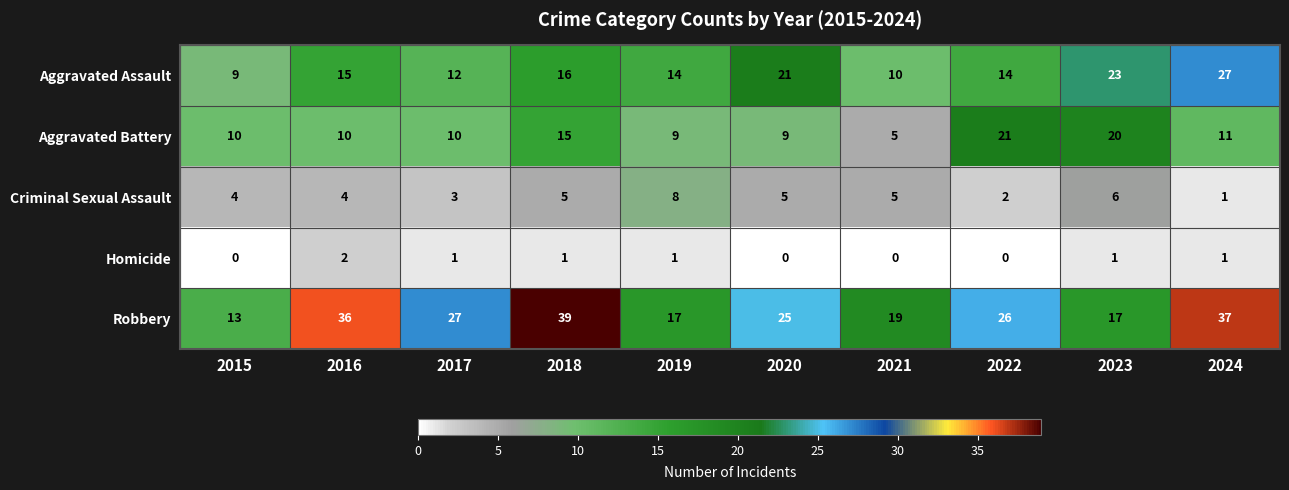

At which category is the sum across all series the highest?

2024